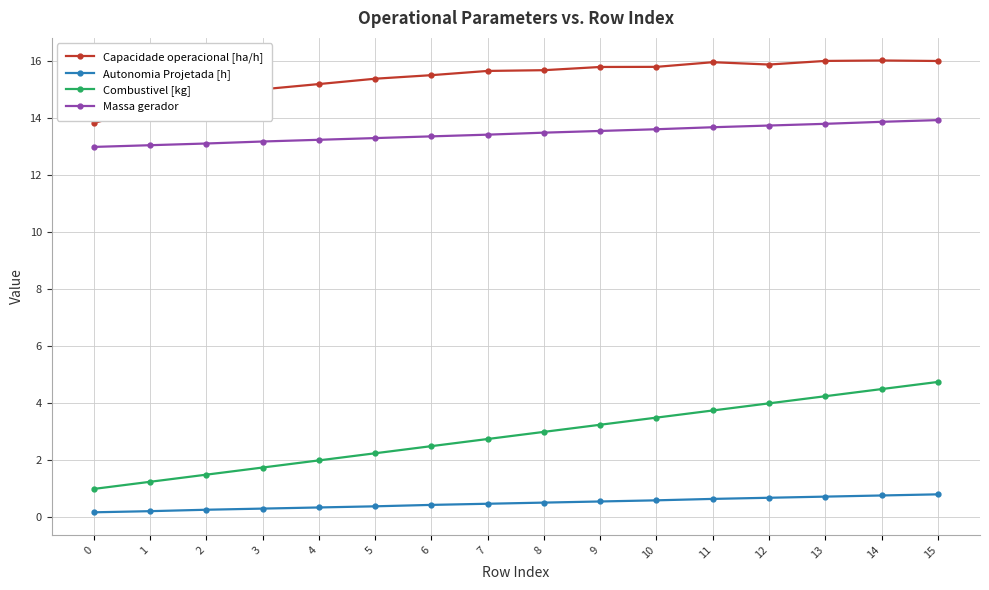

Which series changed the most between 0 and 7?

Capacidade operacional [ha/h]